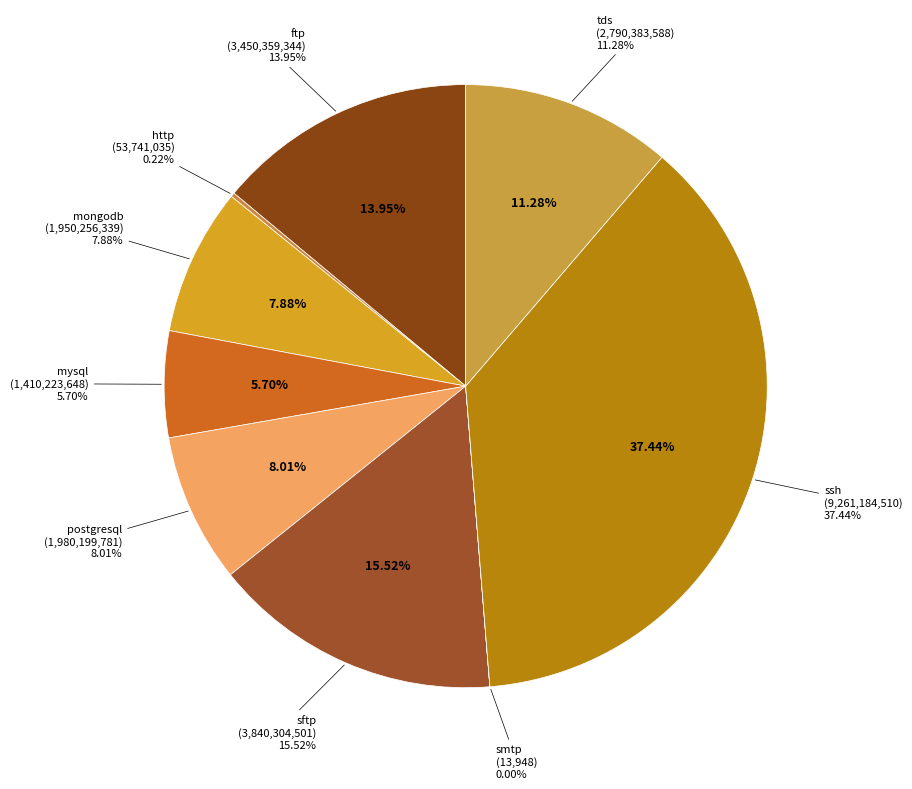

Which slice is the smallest?

smtp